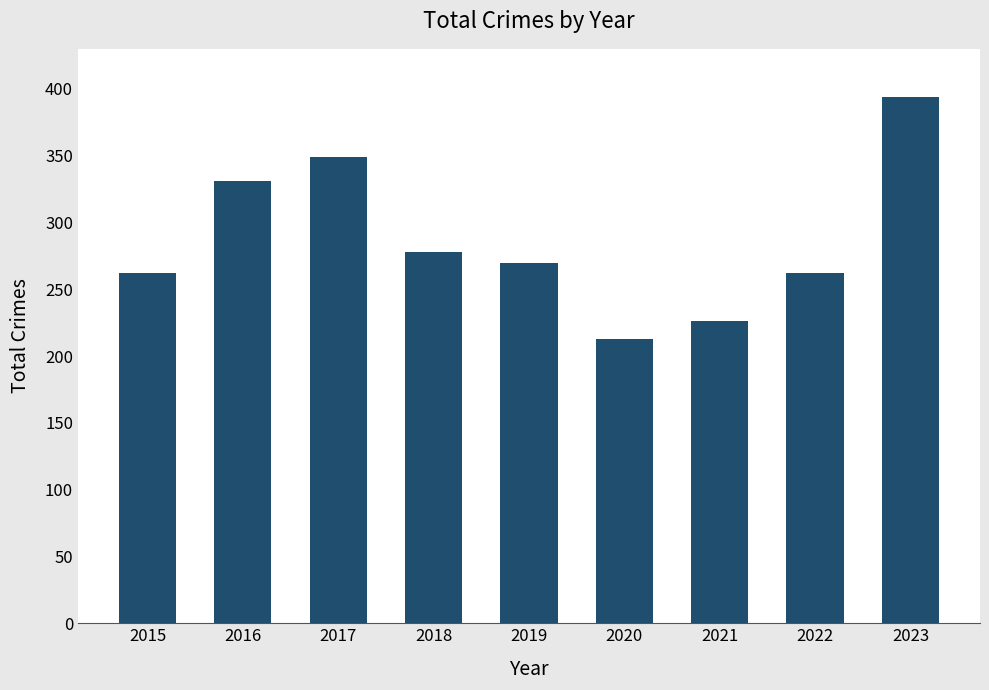

At which label does the data first exceed 270?

2016